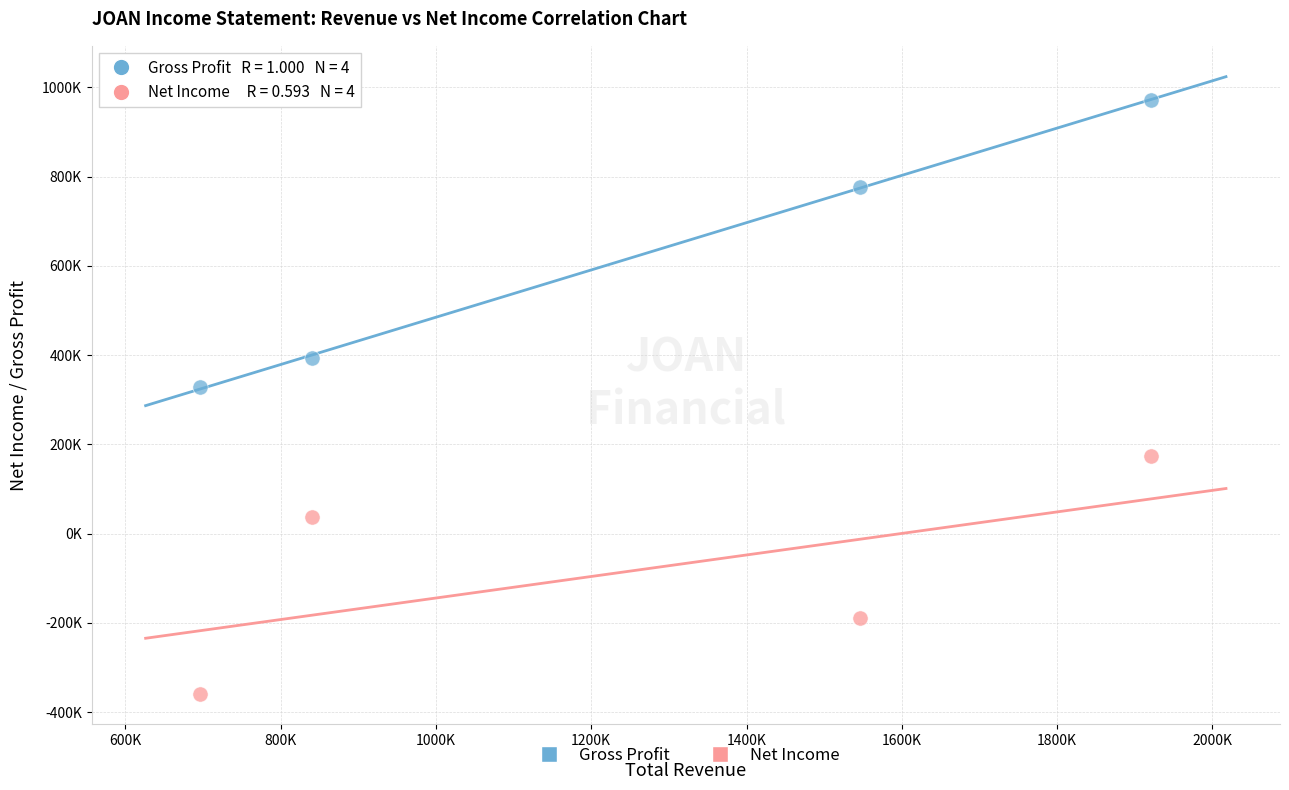

What are all the series names shown in the legend?

Gross Profit, Net Income